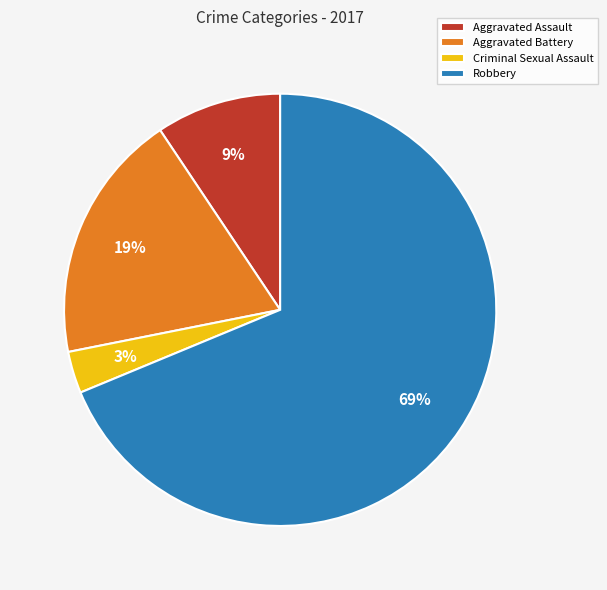

True or false: Aggravated Assault accounts for 3% of the total.

False